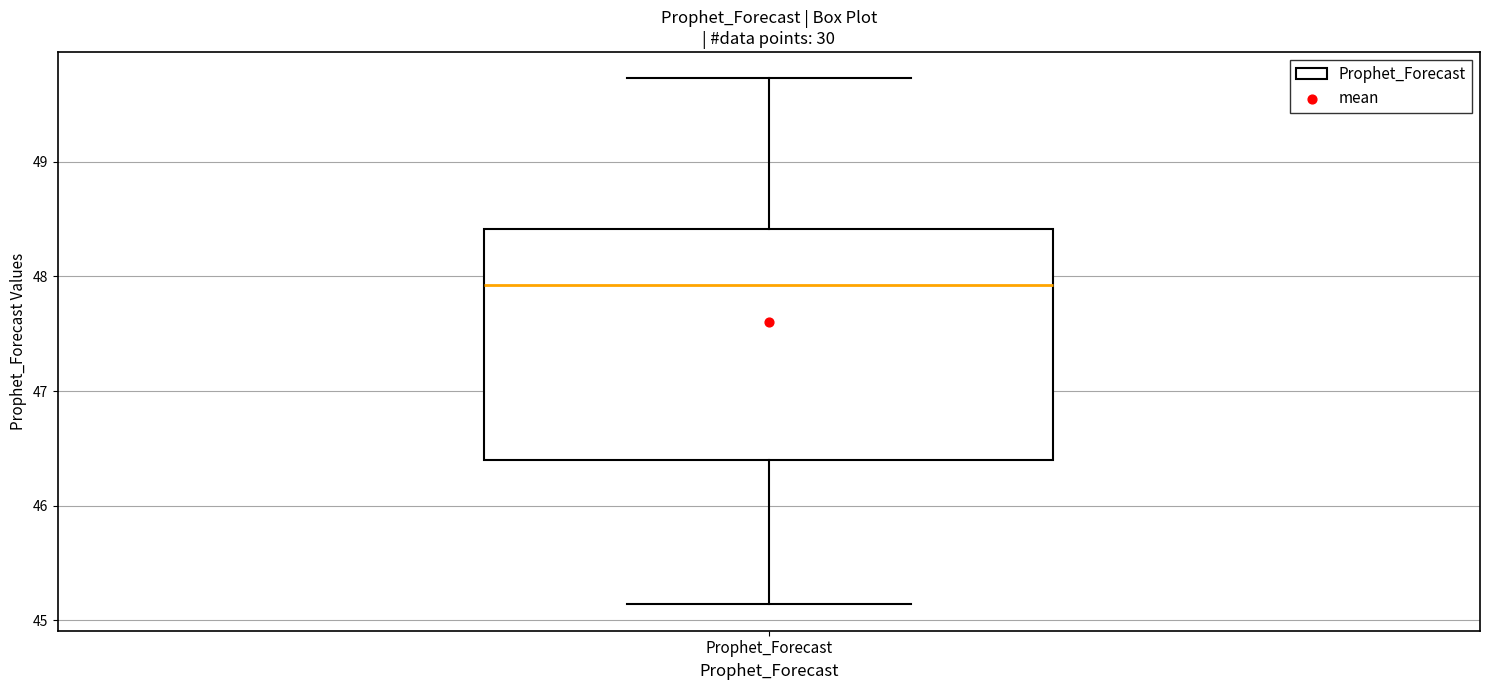

Read this box plot against the y-axis: the position of the median line, the range covered by the box, and the ends of both whiskers. The values are not printed on the chart, so give them approximately, as read against the axis.

median 47.9, box 46.4 to 48.4, whiskers 45.1 to 49.7